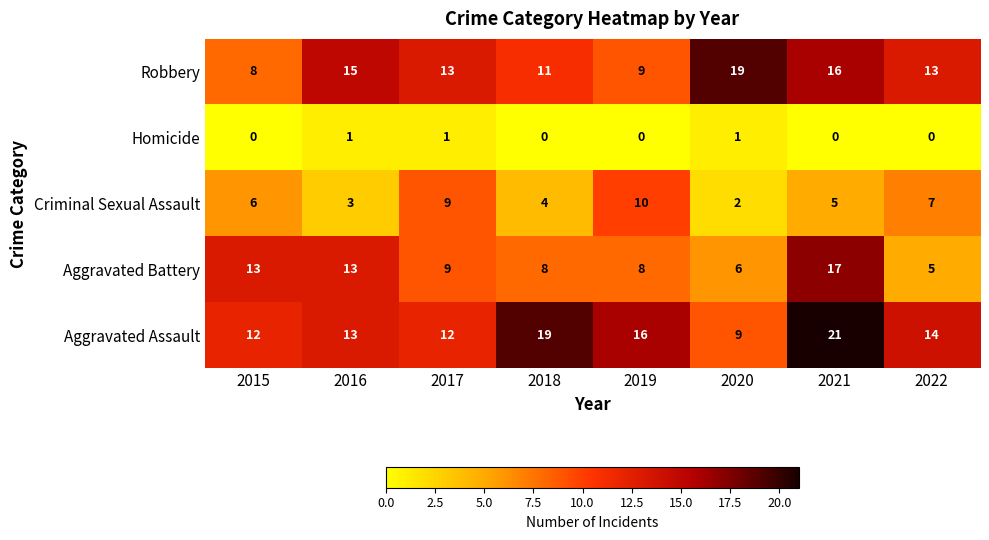

Count the number of categories in the chart.

8